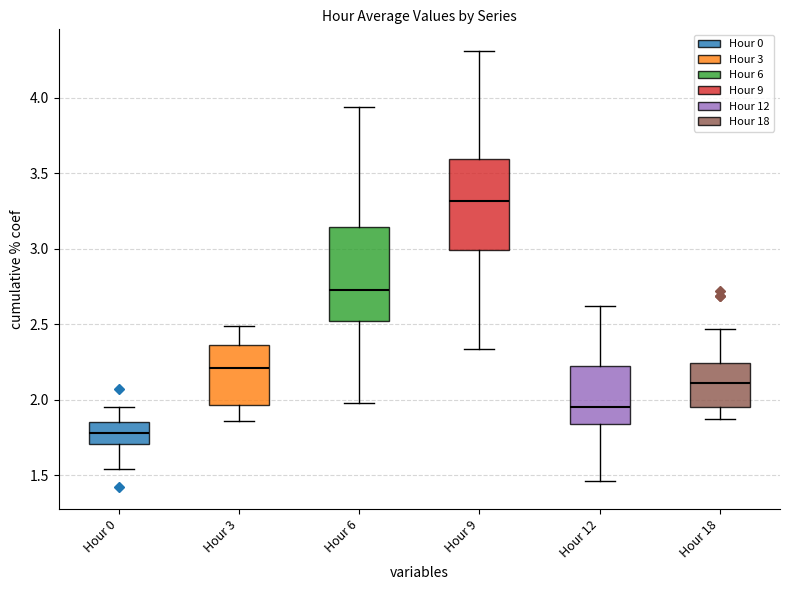

At 22, list the series in order from smallest to largest.

Hour 12, Hour 0, Hour 18, Hour 3, Hour 6, Hour 9